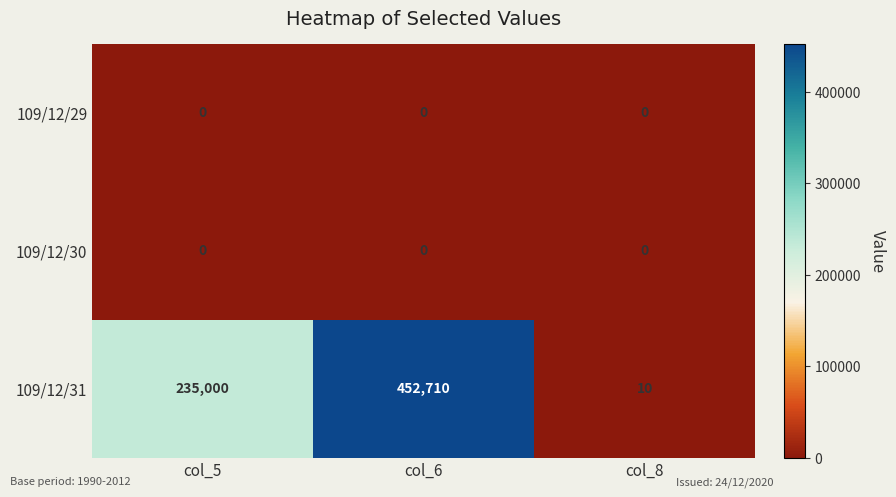

The value of 109/12/30 at col_8 is 0. True or false?

True